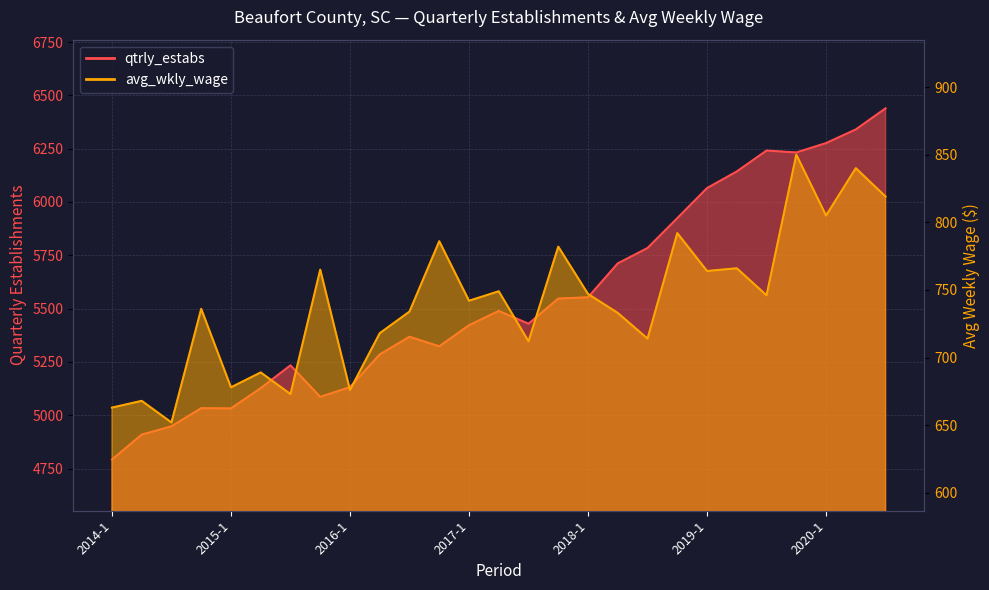

What is the total value across all series at 2018-4?

6716